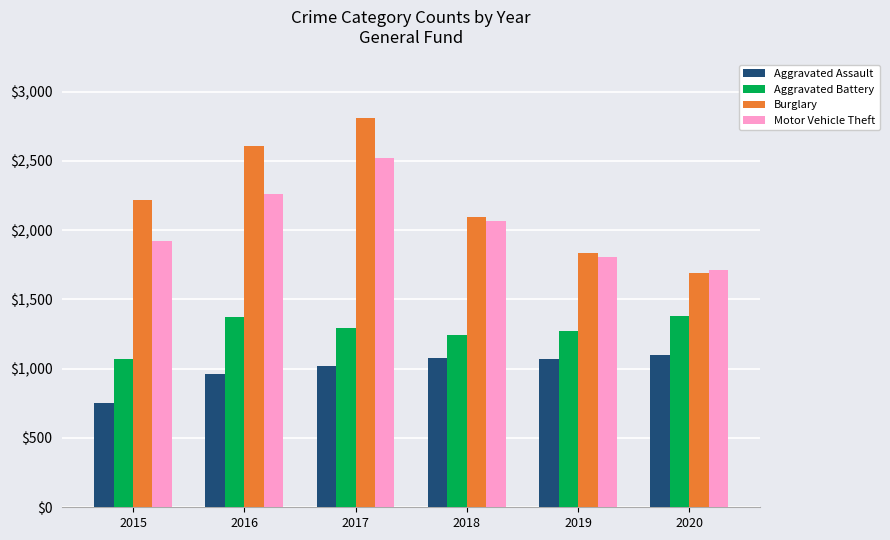

Which category has the lowest value in the Aggravated Battery series?

2015